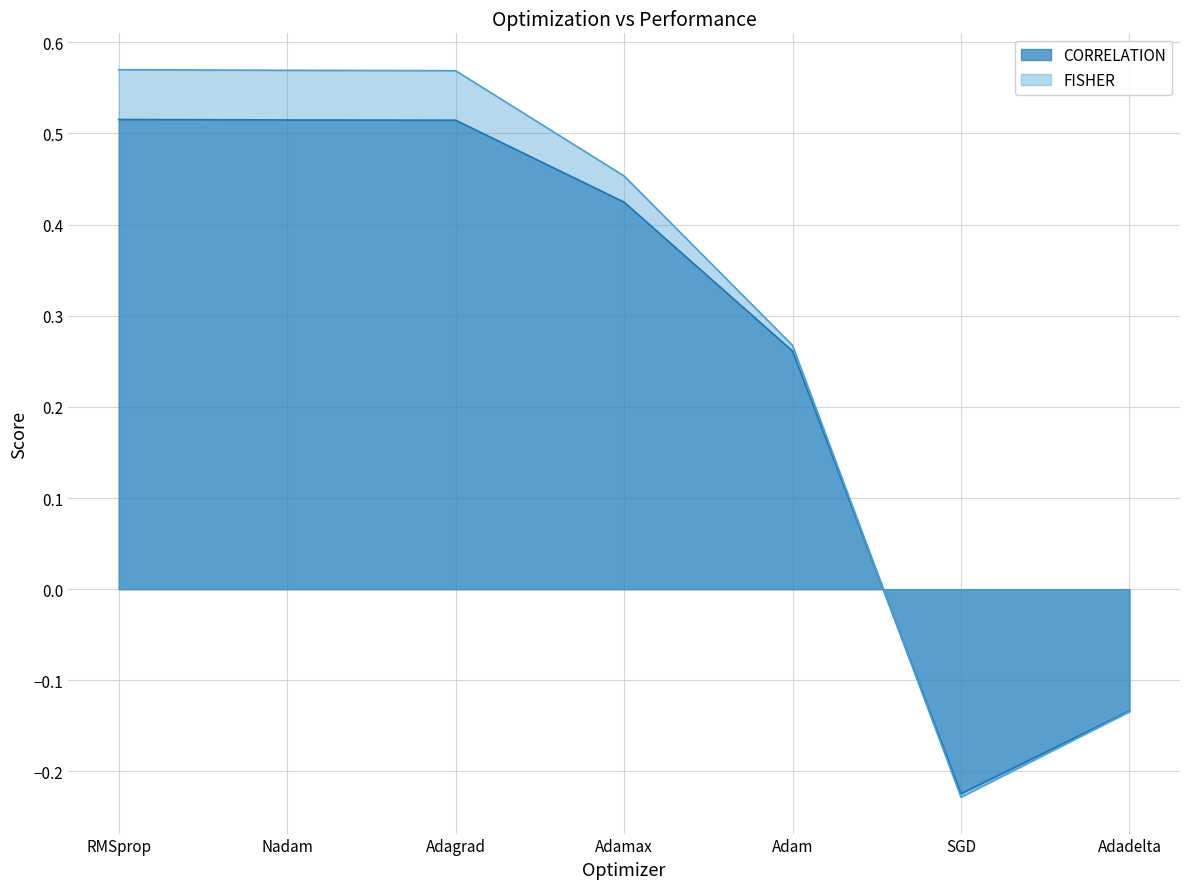

What is the difference between the highest and lowest values at Nadam?

0.1